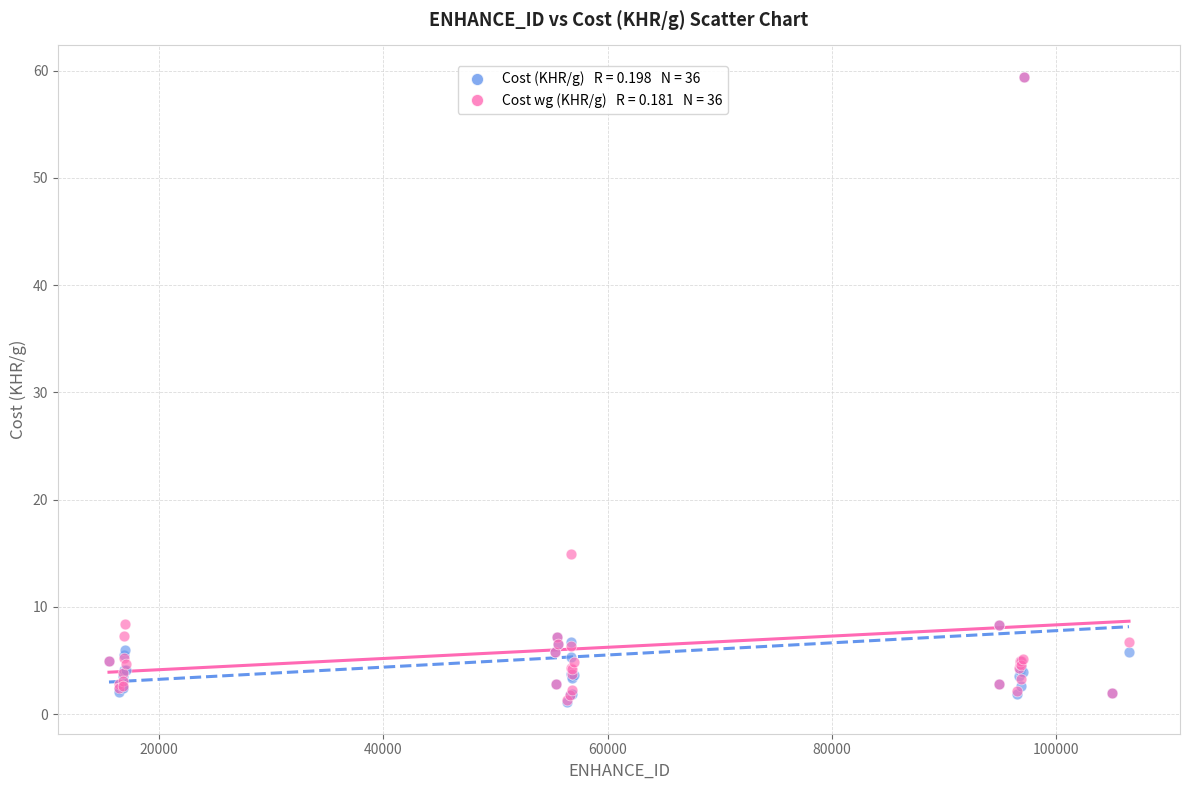

Across all series, what Y value is closest to 30?

14.9